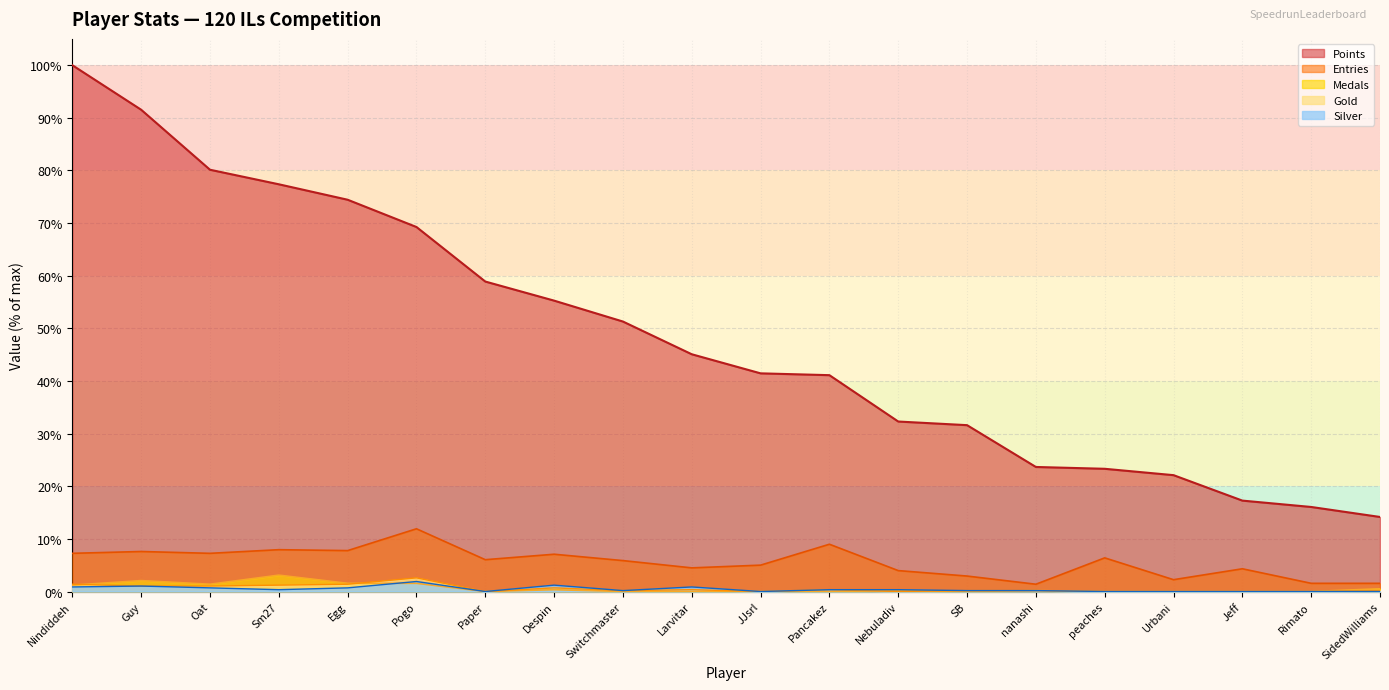

Which has a higher value, Oat or Rimato?

Oat